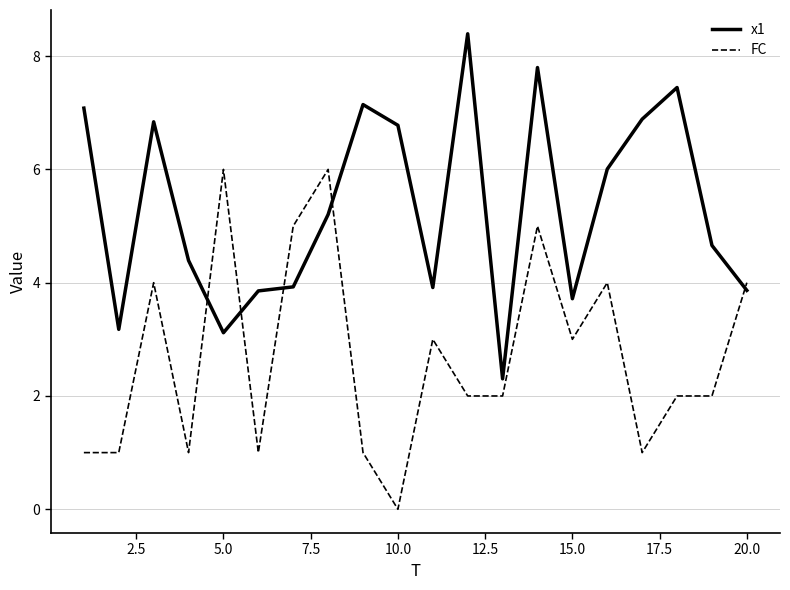

List the series in order of their peak value, highest first.

x1, FC